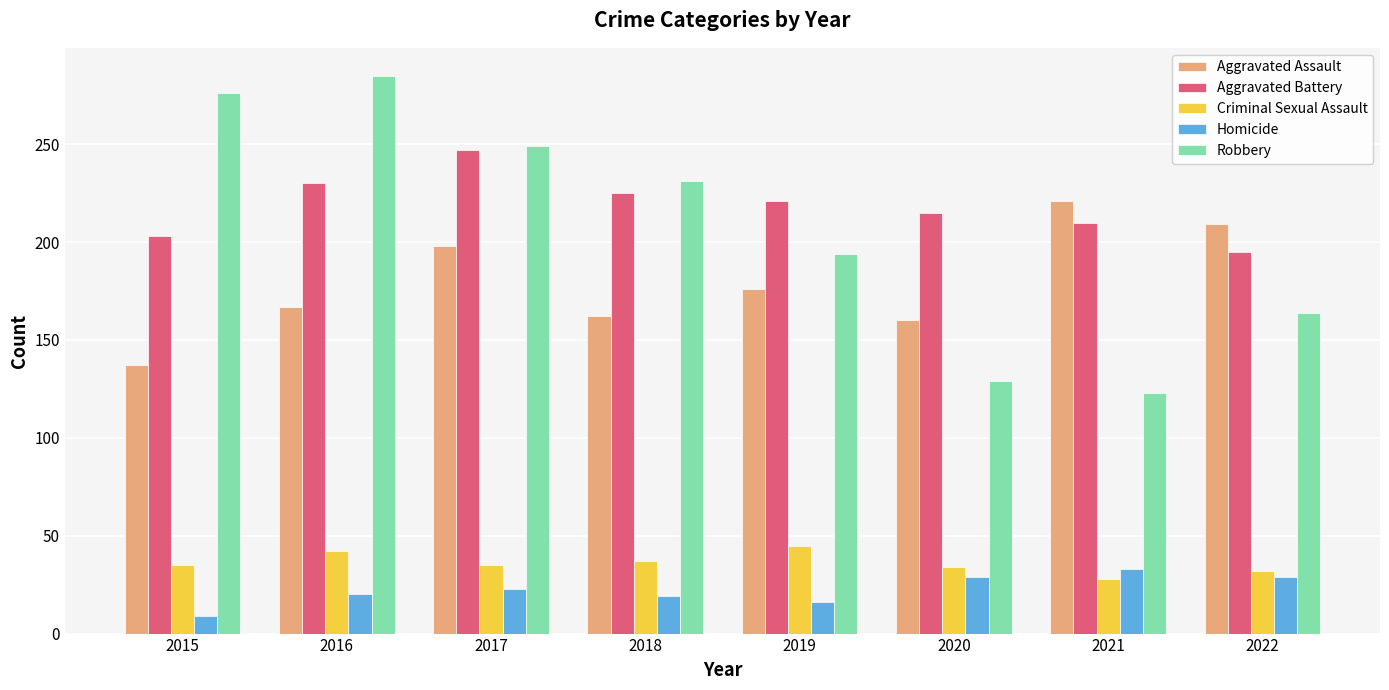

What are all the series names shown in the legend?

Aggravated Assault, Aggravated Battery, Criminal Sexual Assault, Homicide, Robbery